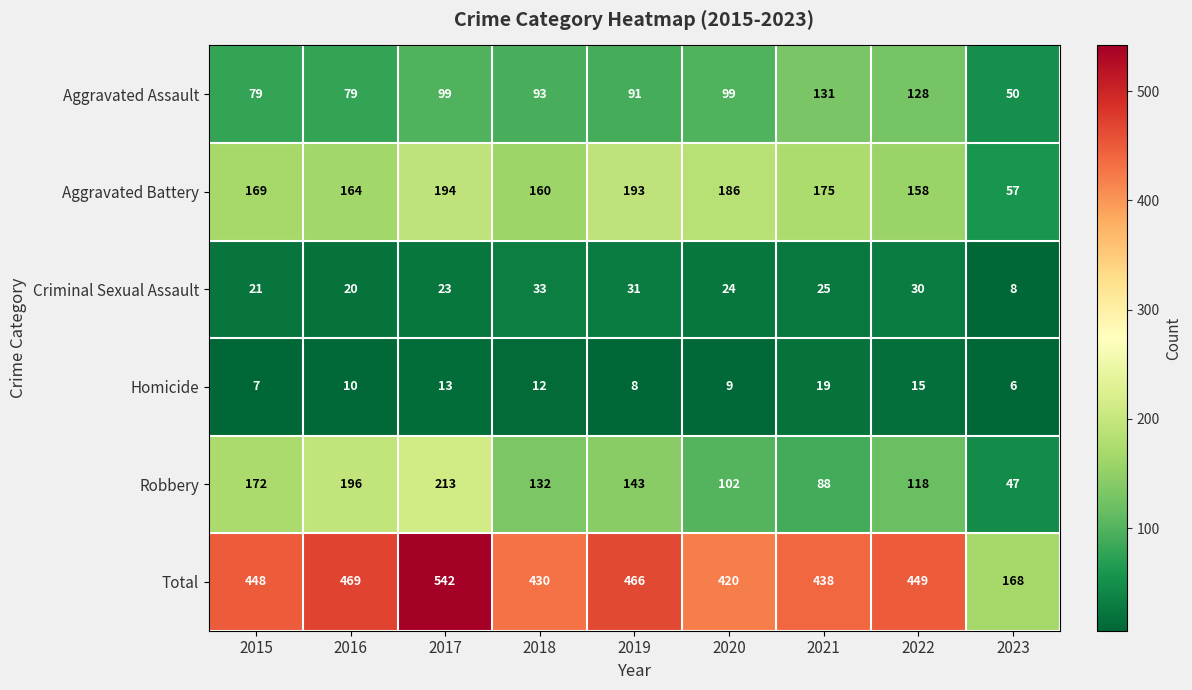

At how many categories does at least one series exceed 339?

8